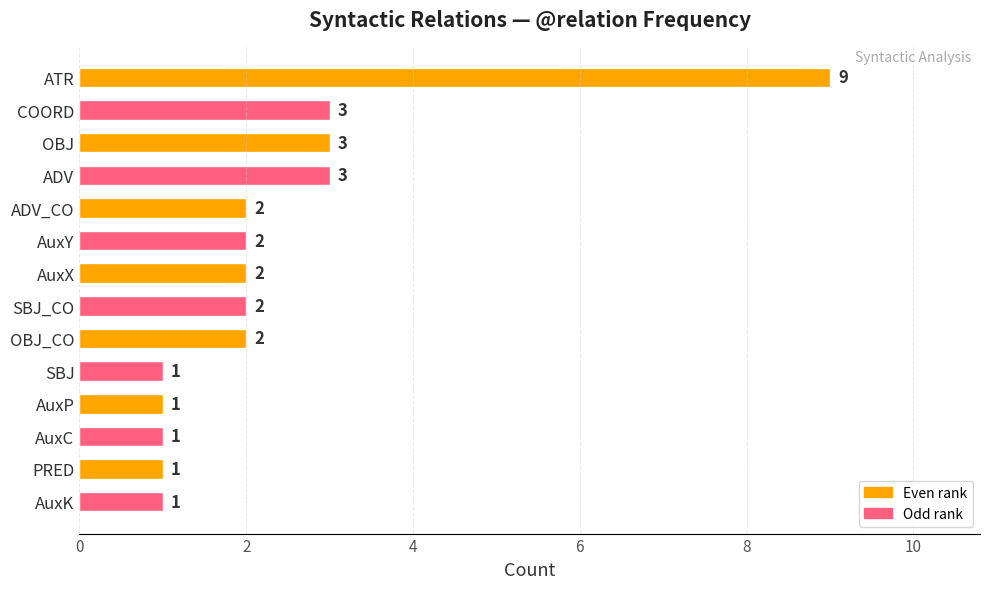

What value does the data have at COORD?

3